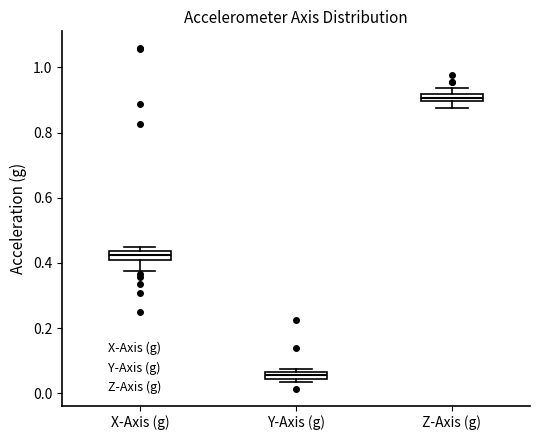

Where is the lower edge of the box for Z-Axis (g) on the y-axis? The values are not printed on the chart, so give them approximately, as read against the axis.

0.90